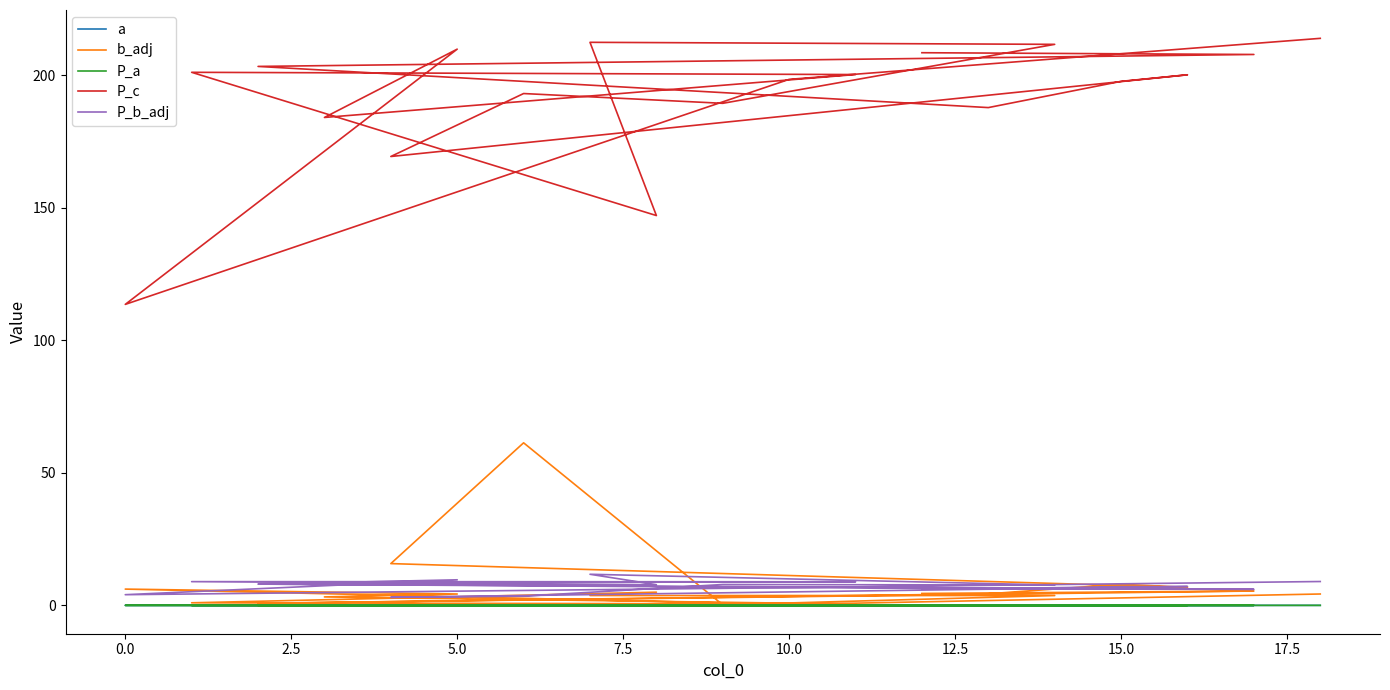

True or false: P_b_adj and b_adj cross at least once.

True